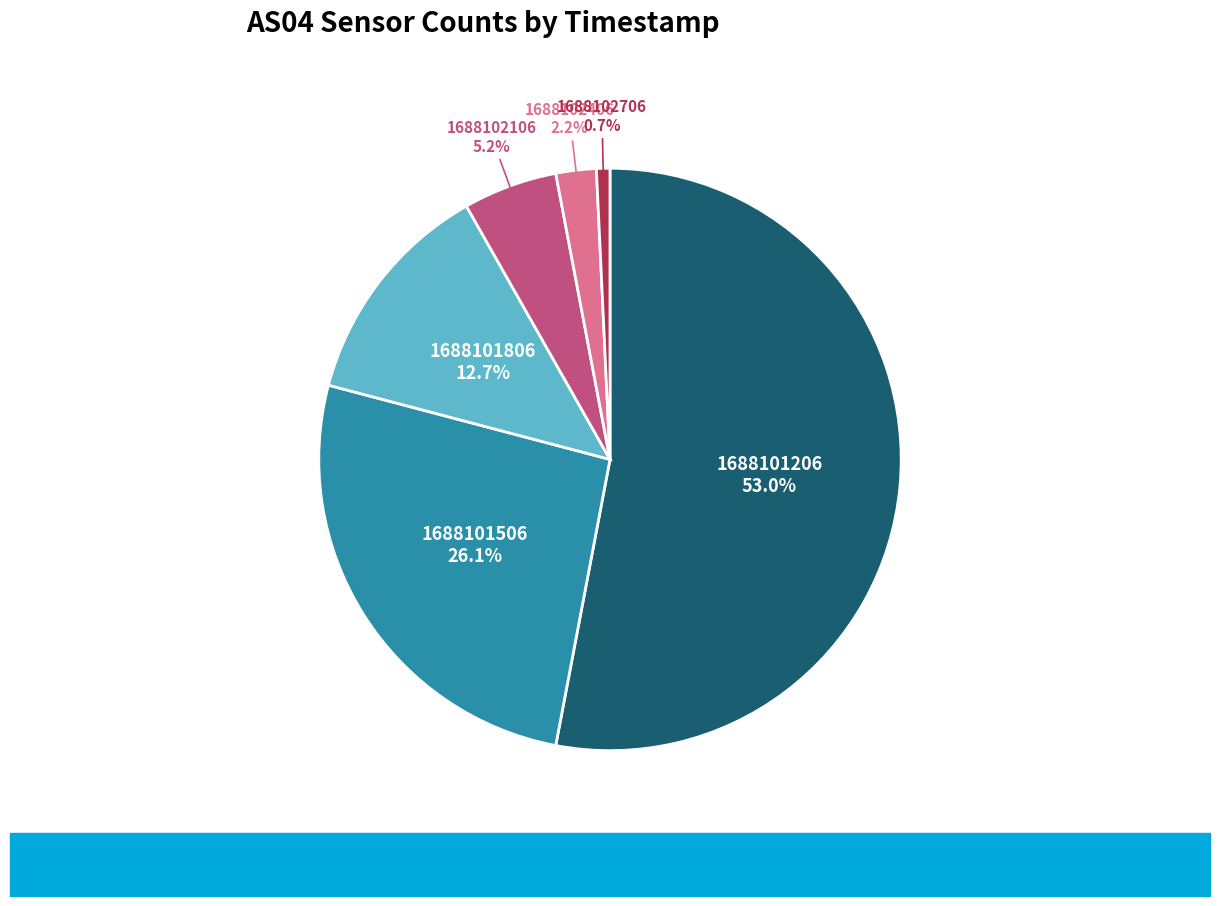

Which category has the smallest portion of the pie?

1688102706